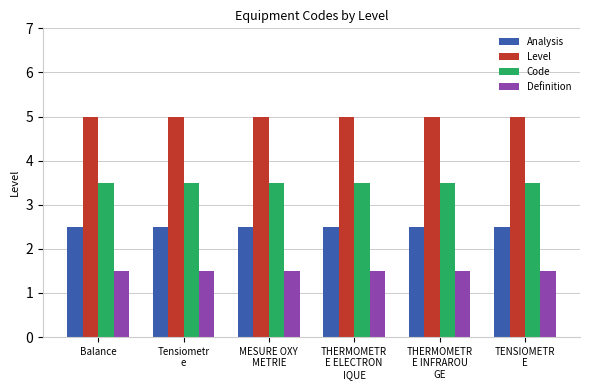

Rank the series by their average value, from highest to lowest.

Level, Code, Analysis, Definition